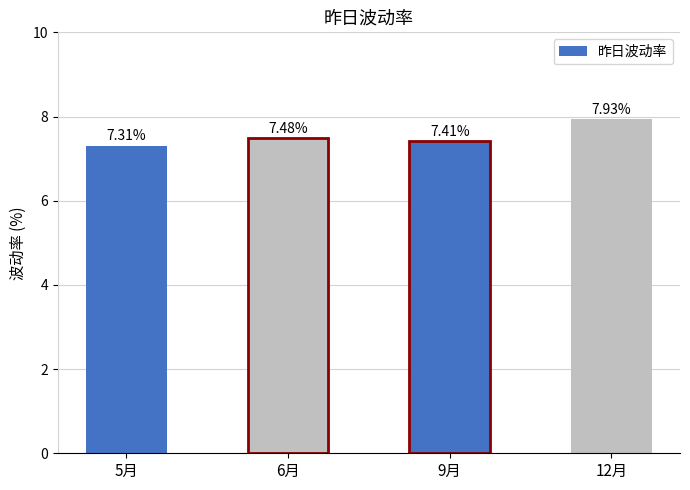

Read the value at 5月.

7.3